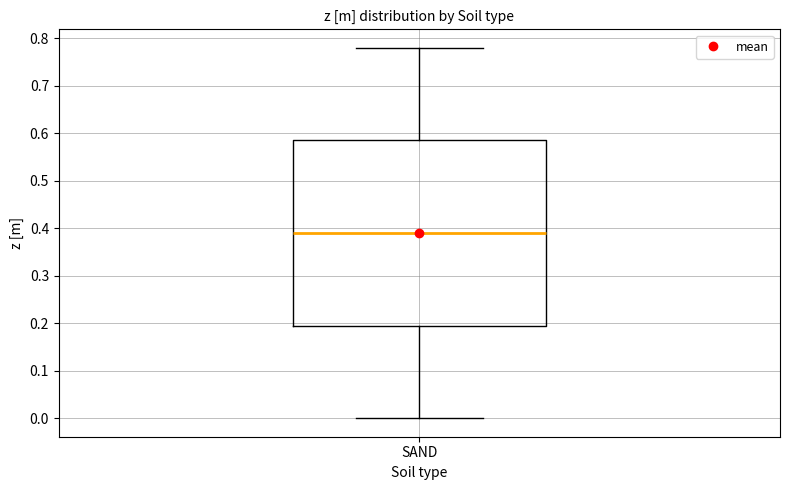

Read this box plot against the y-axis: the position of the median line, the range covered by the box, and the ends of both whiskers. The values are not printed on the chart, so give them approximately, as read against the axis.

median 0.39, box 0.20 to 0.59, whiskers 0.00 to 0.78